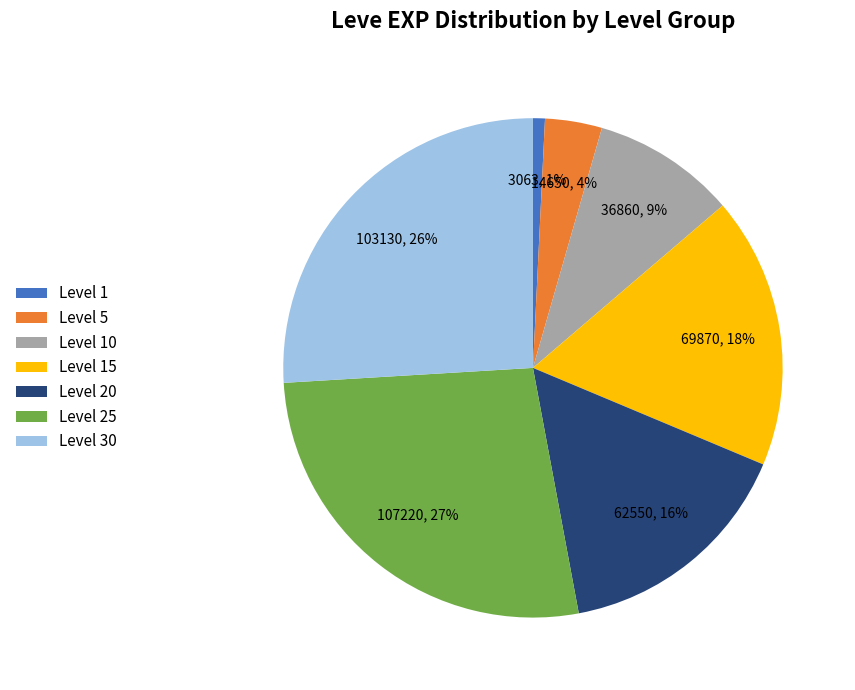

What is the ratio of the value at Level 20 to the value at Level 15?

0.9